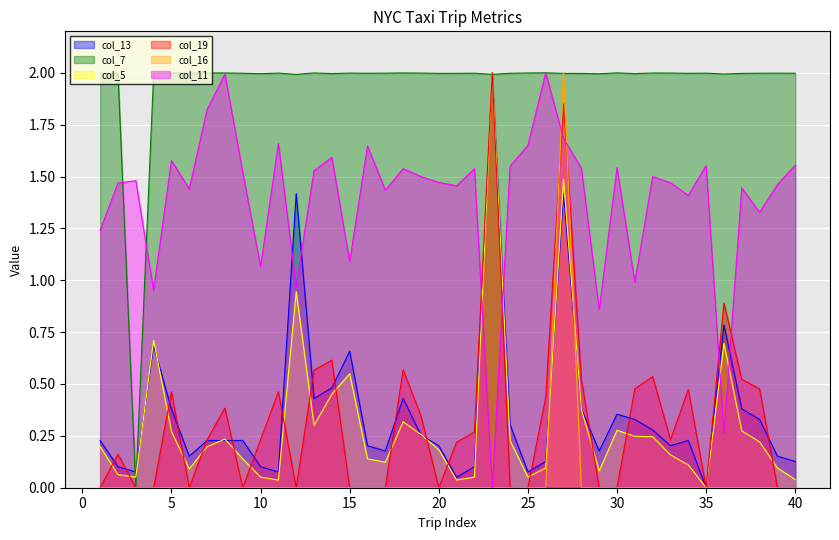

Which series has the largest total across all categories?

col_7